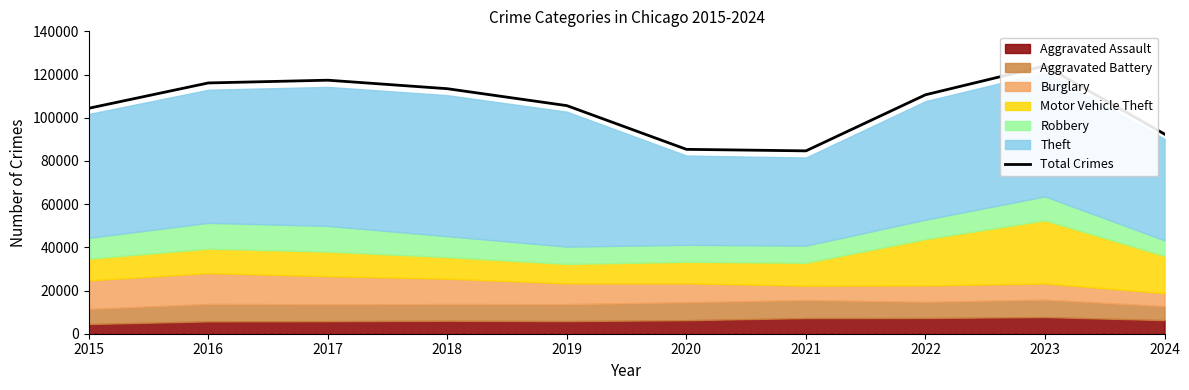

Which label corresponds to the smallest value in the chart?

2021